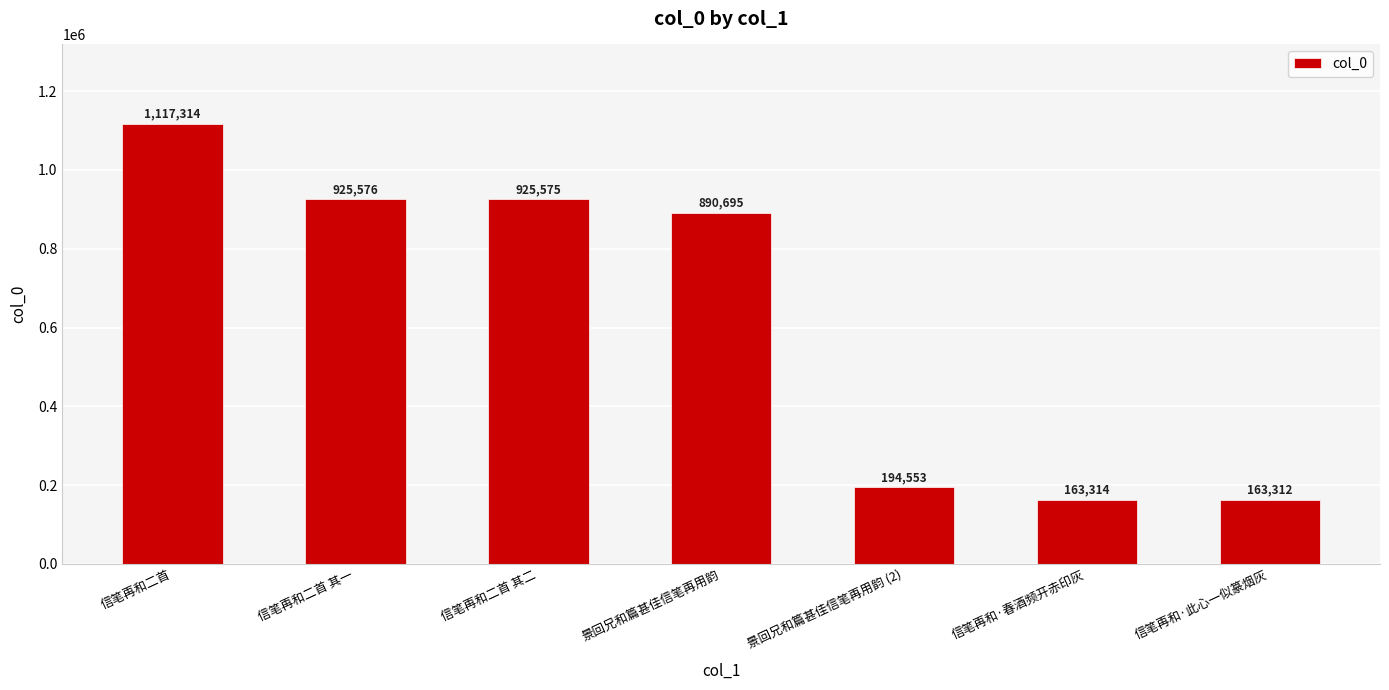

What is the value of the 7th bar from the left?

163312